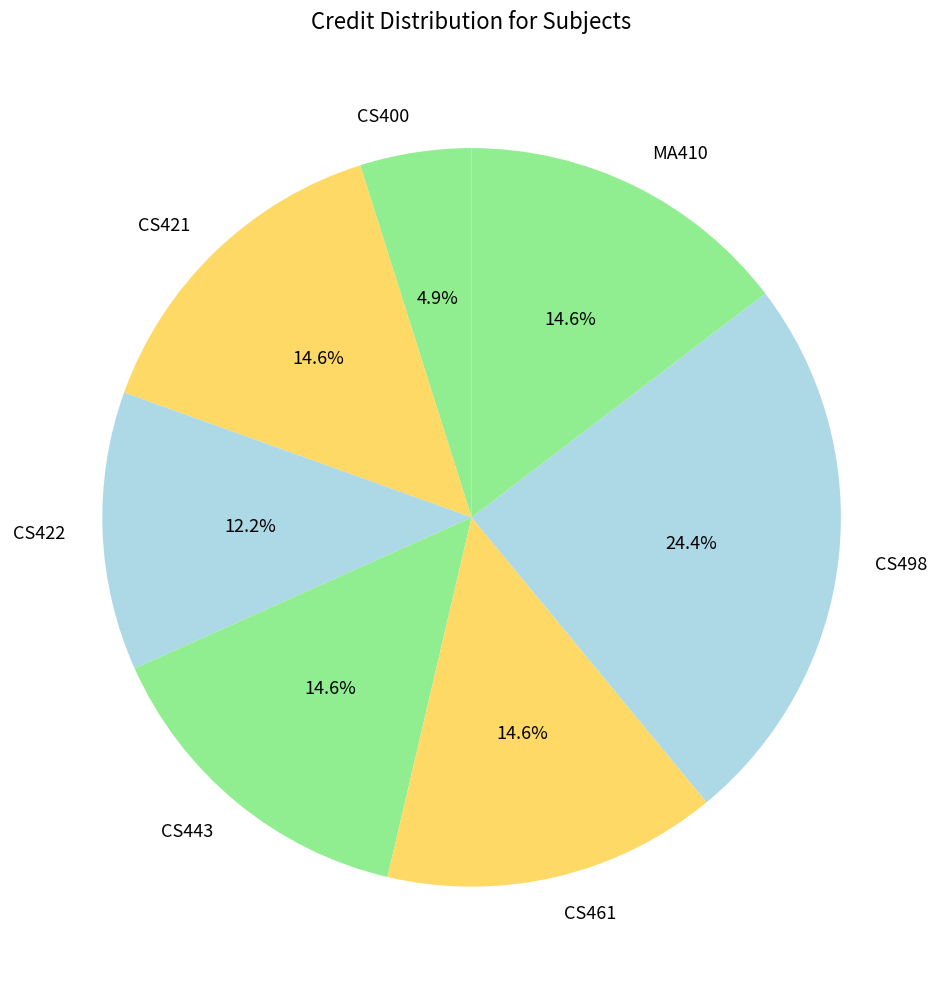

Combined, what portion of the pie is CS443 and CS498?

39.0%